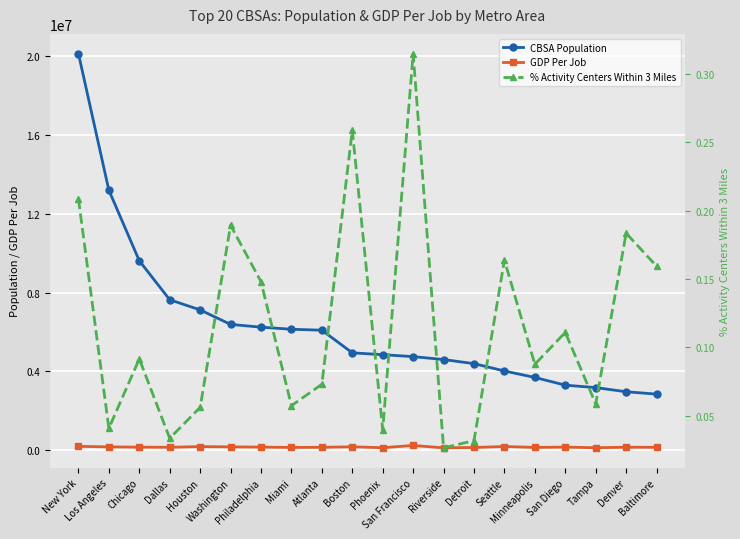

What is the difference between the maximum and minimum values in the GDP Per Job series?

122466.7